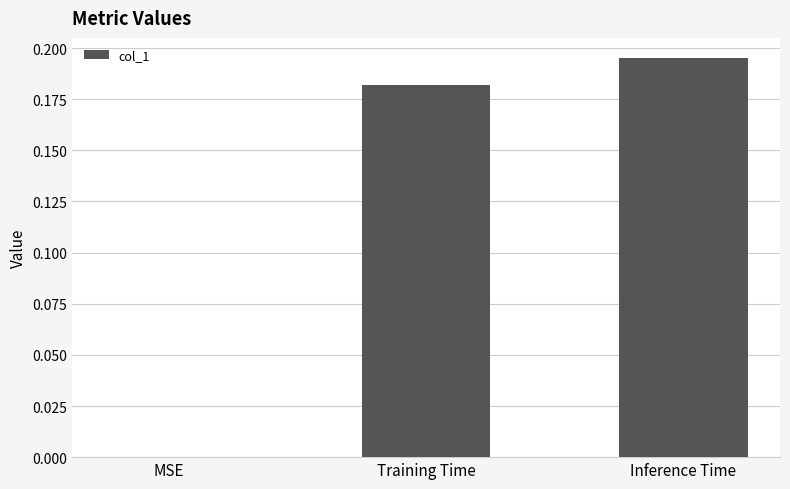

What is the sum of all values?

0.4